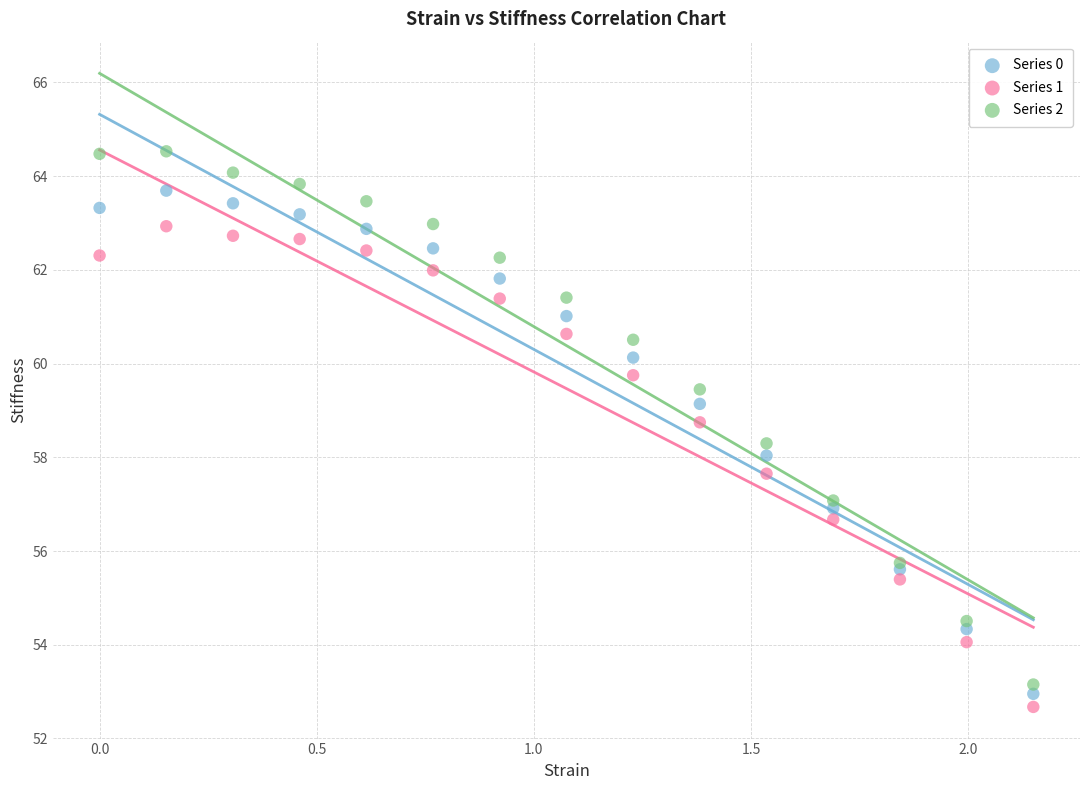

What are all the series names shown in the legend?

Series 0, Series 1, Series 2